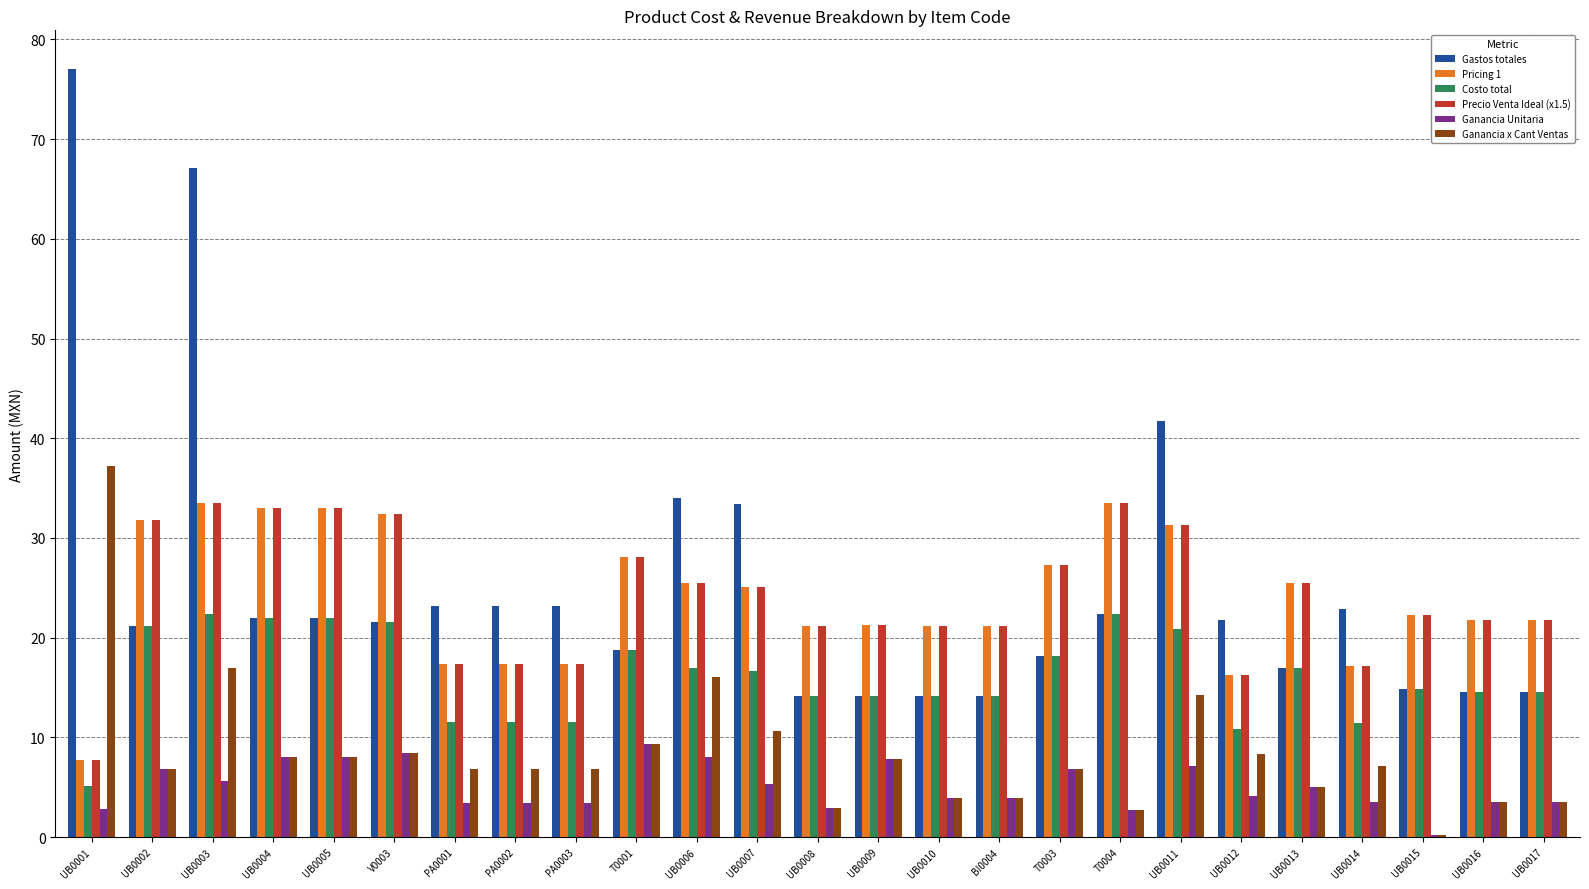

How many groups of bars are there?

25